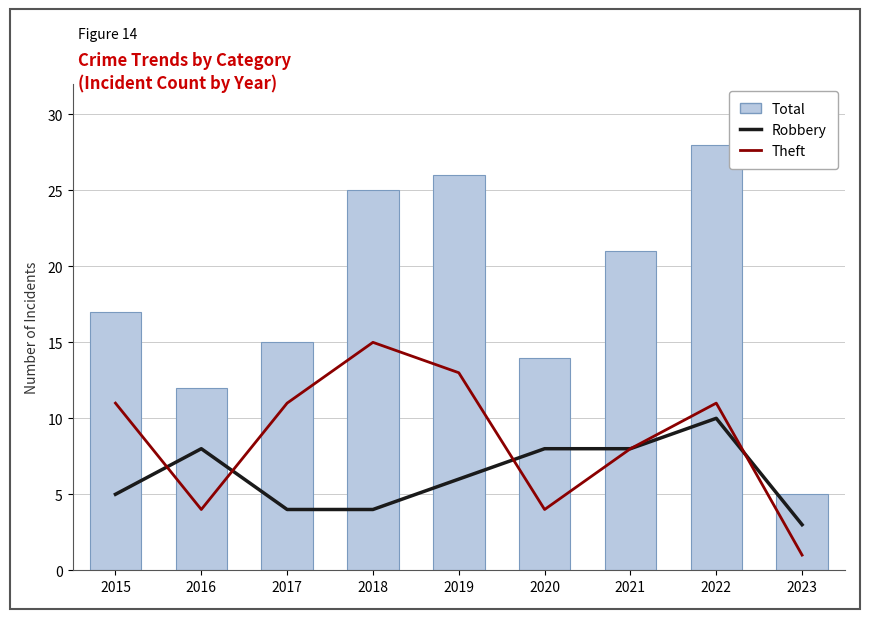

Reading right to left, what are all the values shown in this chart?

Robbery: 2023=3	2022=10	2021=8	2020=8	2019=6	2018=4	2017=4	2016=8	2015=5
Theft: 2023=1	2022=11	2021=8	2020=4	2019=13	2018=15	2017=11	2016=4	2015=11
Total: 2023=5	2022=28	2021=21	2020=14	2019=26	2018=25	2017=15	2016=12	2015=17